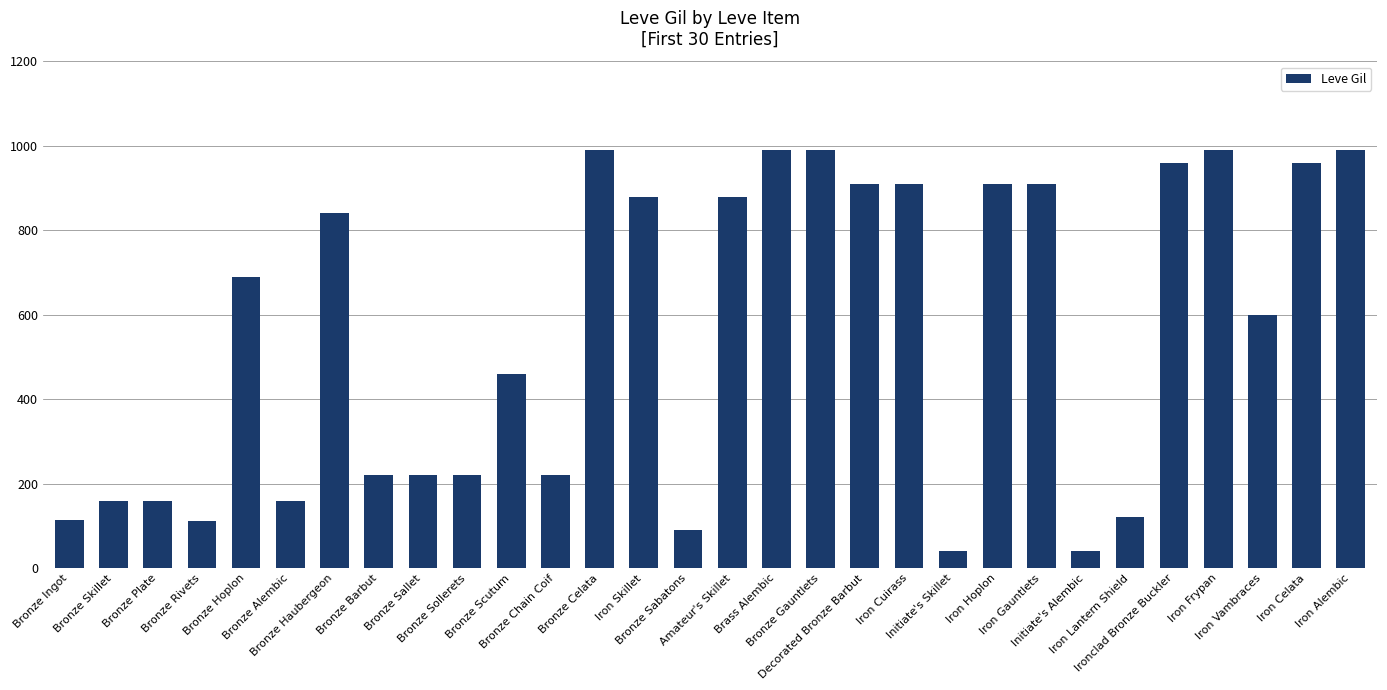

Are the bars horizontal?

No